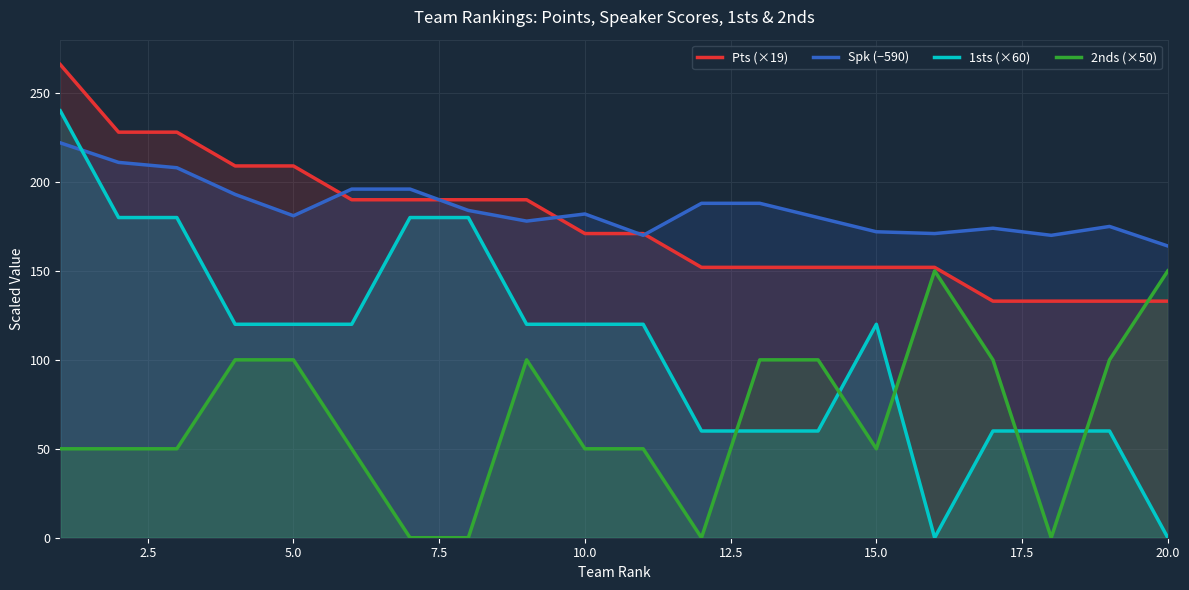

List the series in order of their peak value, highest first.

Pts (×19), 1sts (×60), Spk (−590), 2nds (×50)